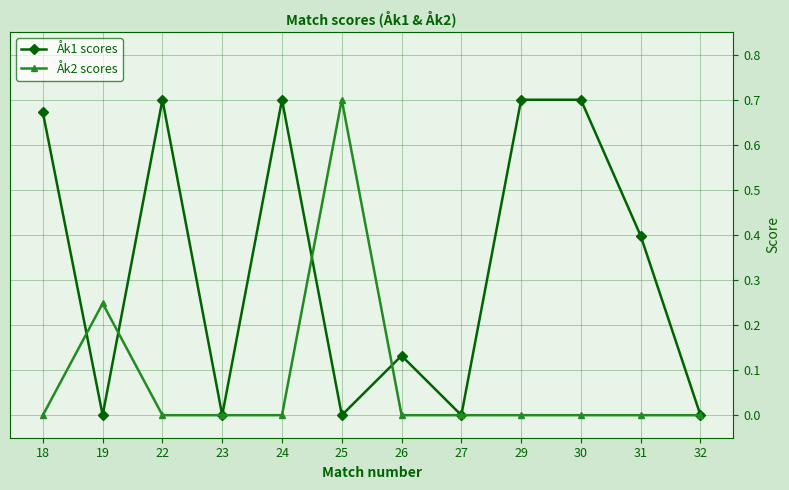

Is the value of Åk1 scores at 26 greater than the value of Åk2 scores at 22?

Yes